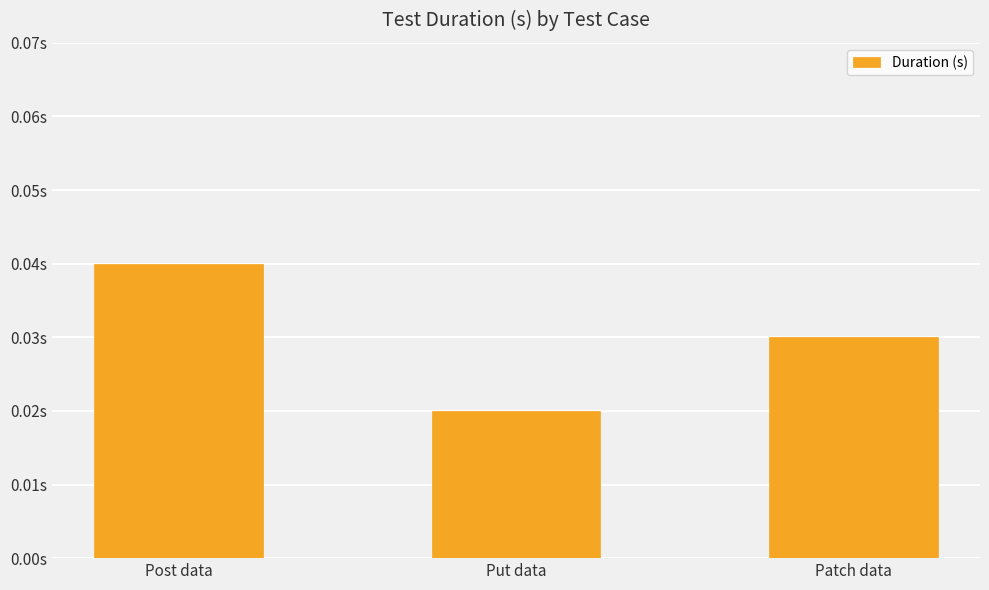

Are the bars horizontal?

No